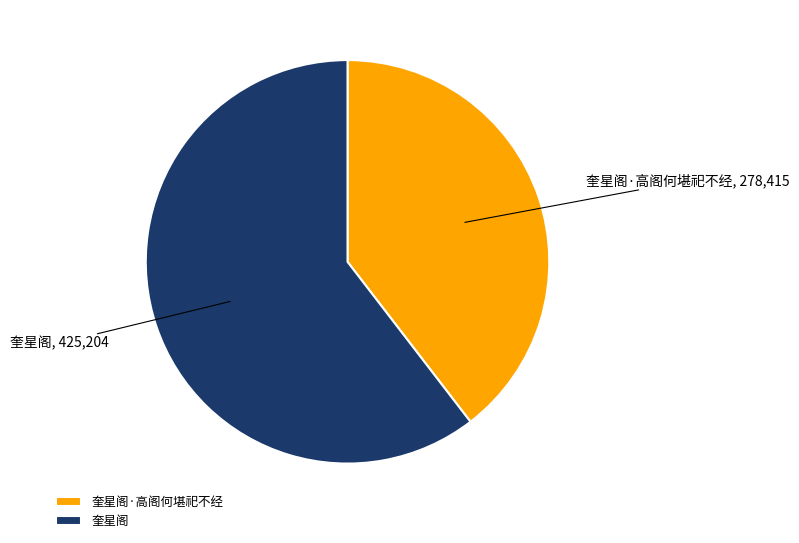

Is there any slice that represents more than half of the pie?

Yes